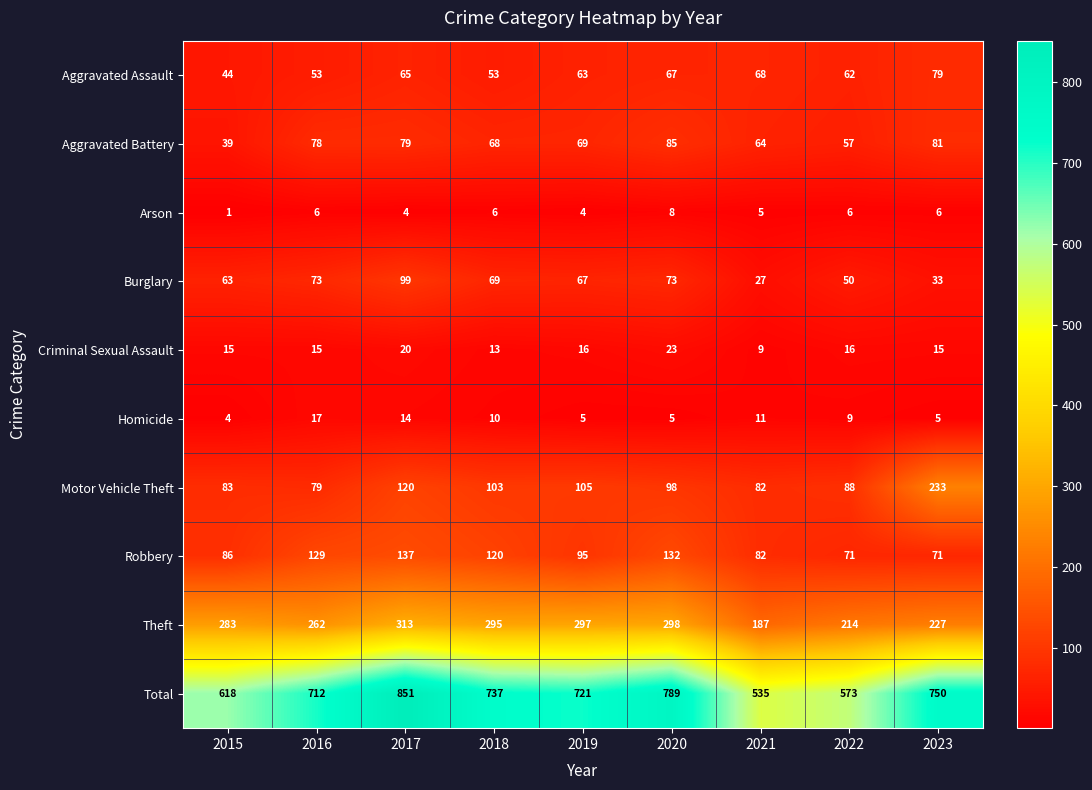

What is the difference between the highest and lowest values at 2015?

617